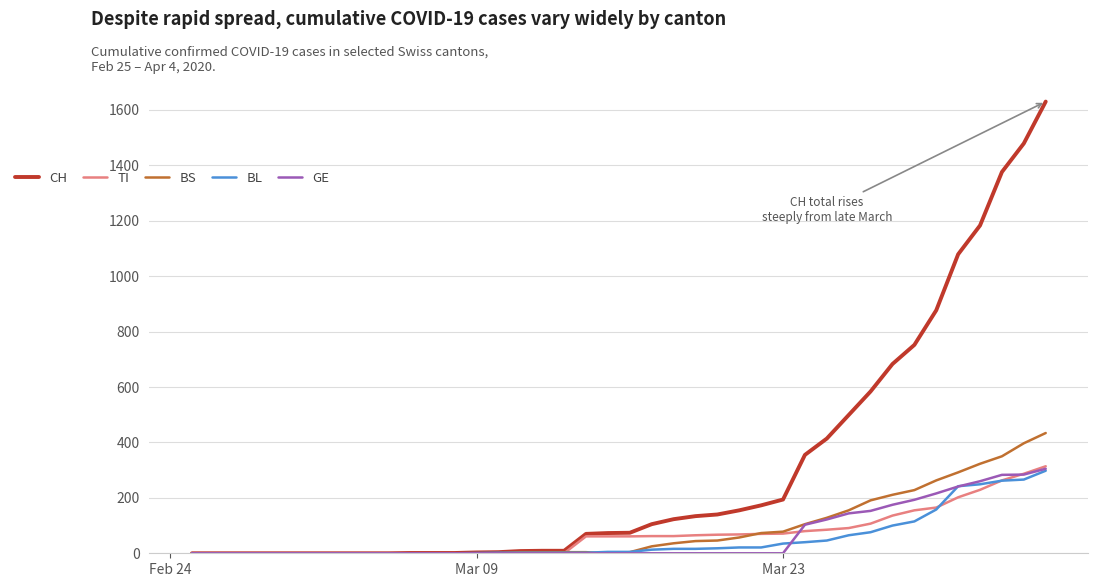

Which series has the widest spread of values?

CH